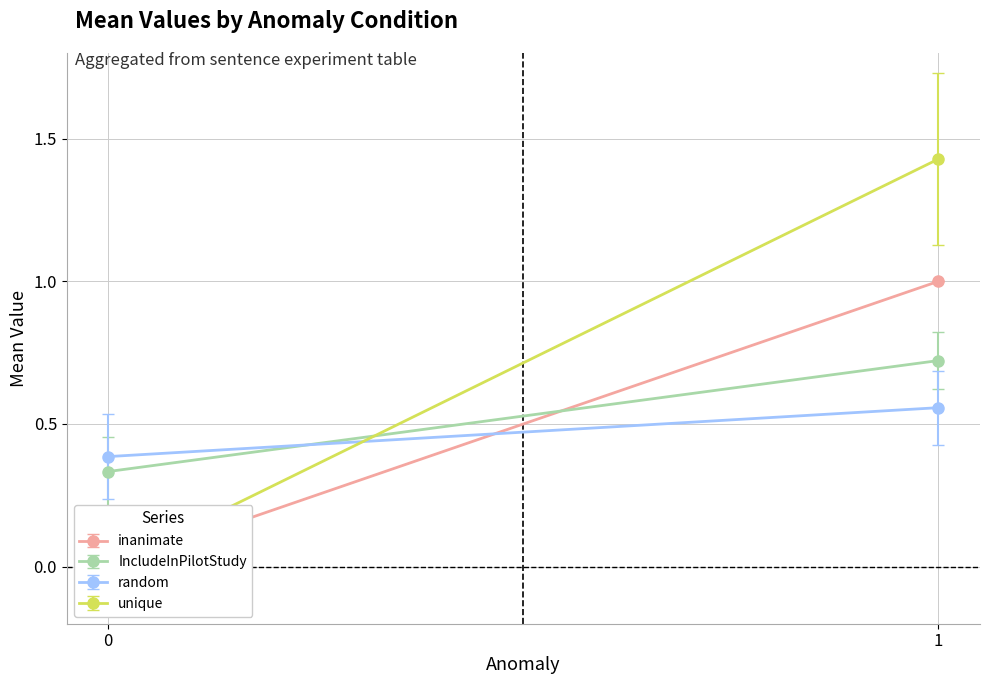

True or false: IncludeInPilotStudy has a value of 0.7 at 1.

True